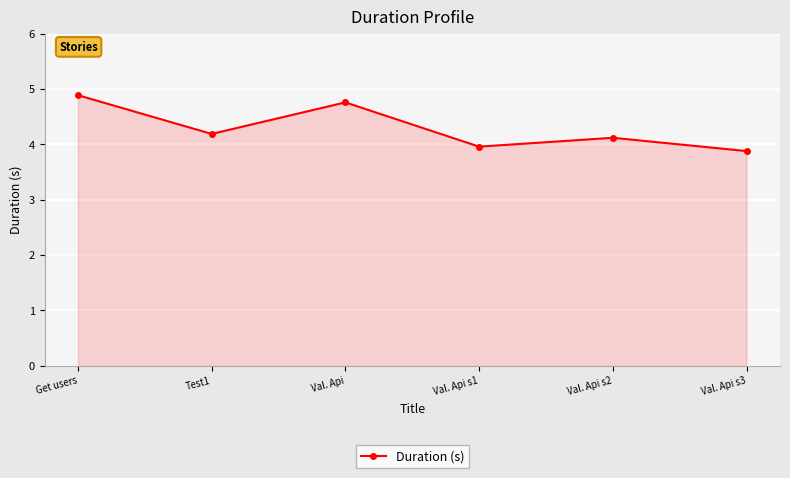

Rank the categories by value from highest to lowest.

Get users, Val. Api, Test1, Val. Api s2, Val. Api s1, Val. Api s3